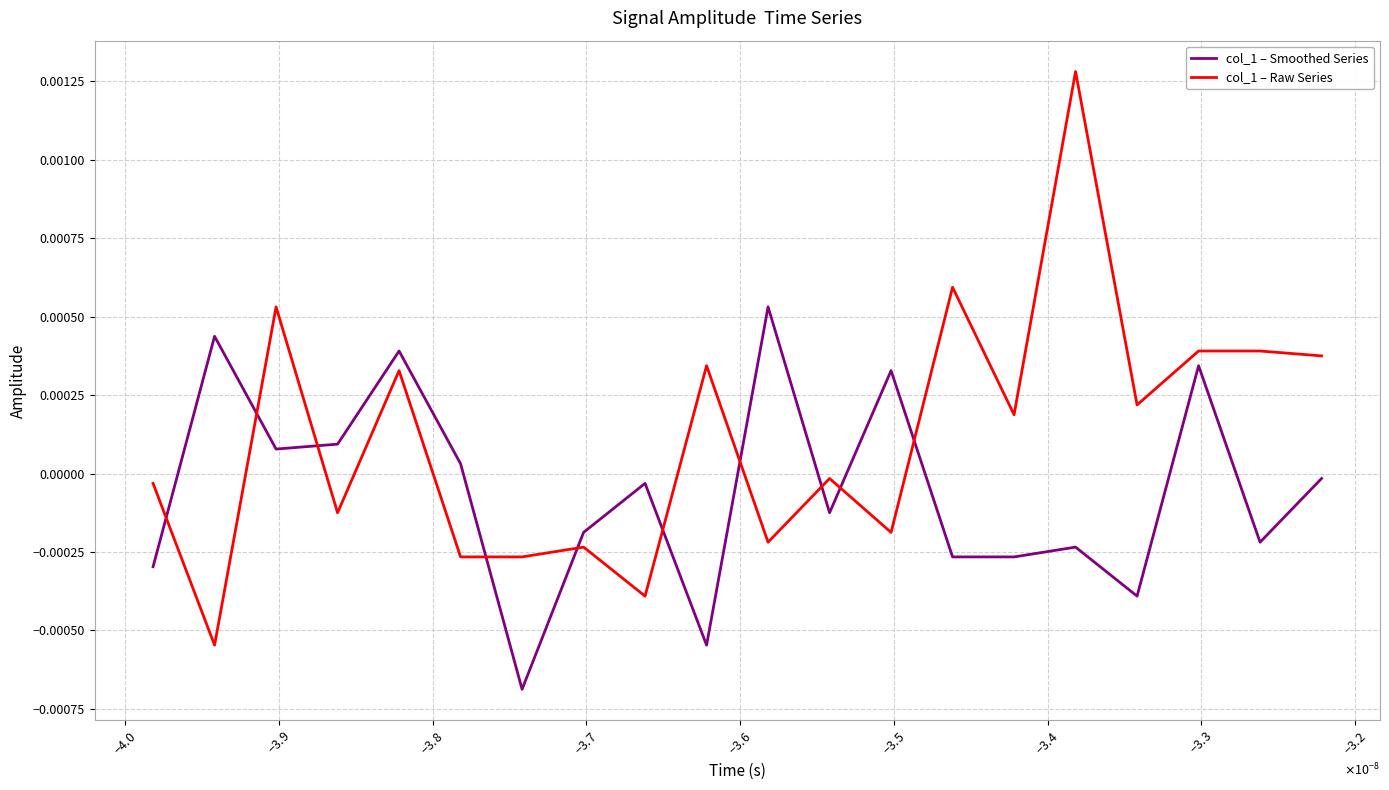

After their last crossing, which series has the higher values: col_1 – Raw Series or col_1 – Smoothed Series?

col_1 – Raw Series